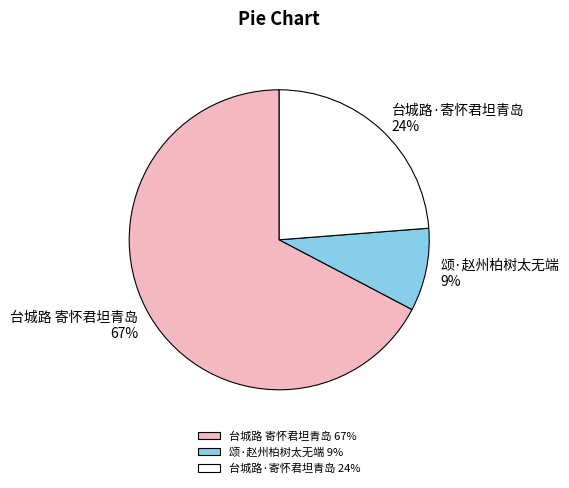

What is the majority slice?

台城路 寄怀君坦青岛 67%